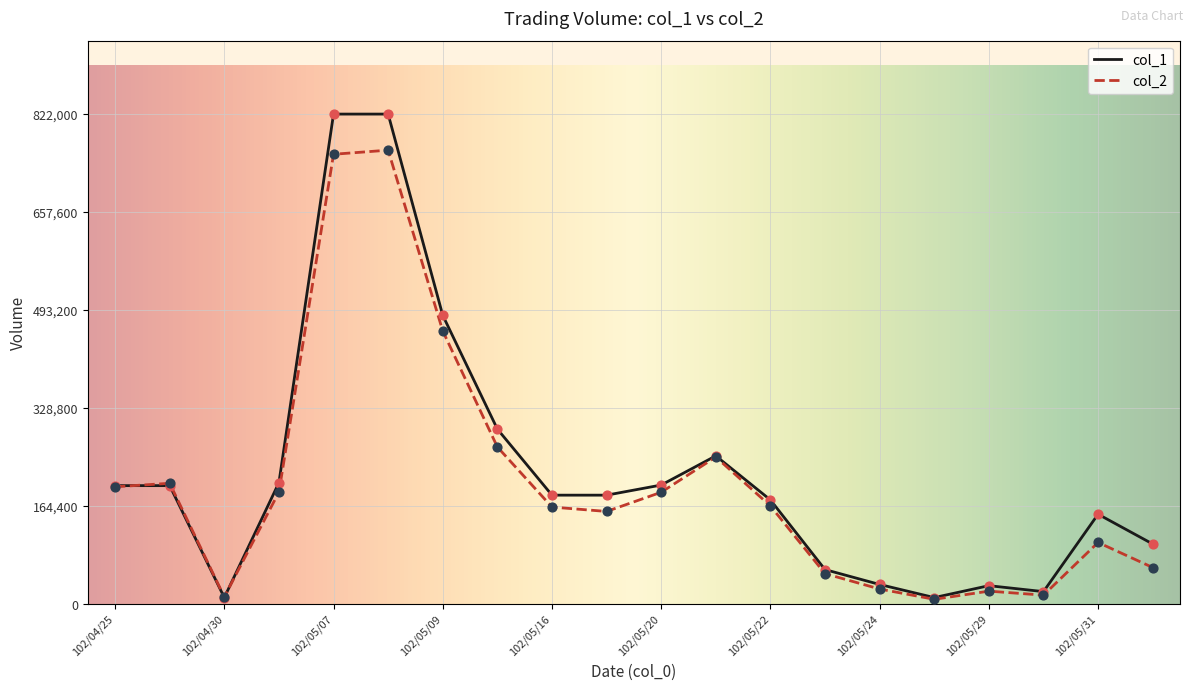

Which series has the largest range (max minus min)?

col_1